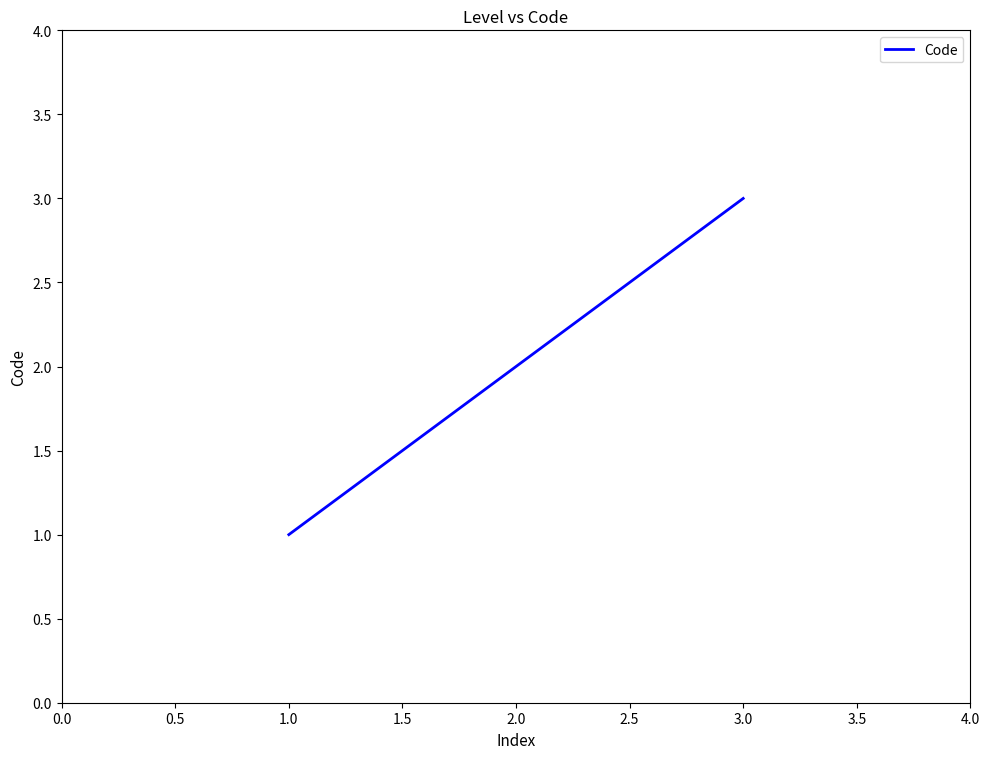

List the labels in order of value, largest first.

3.0, 2.0, 1.0